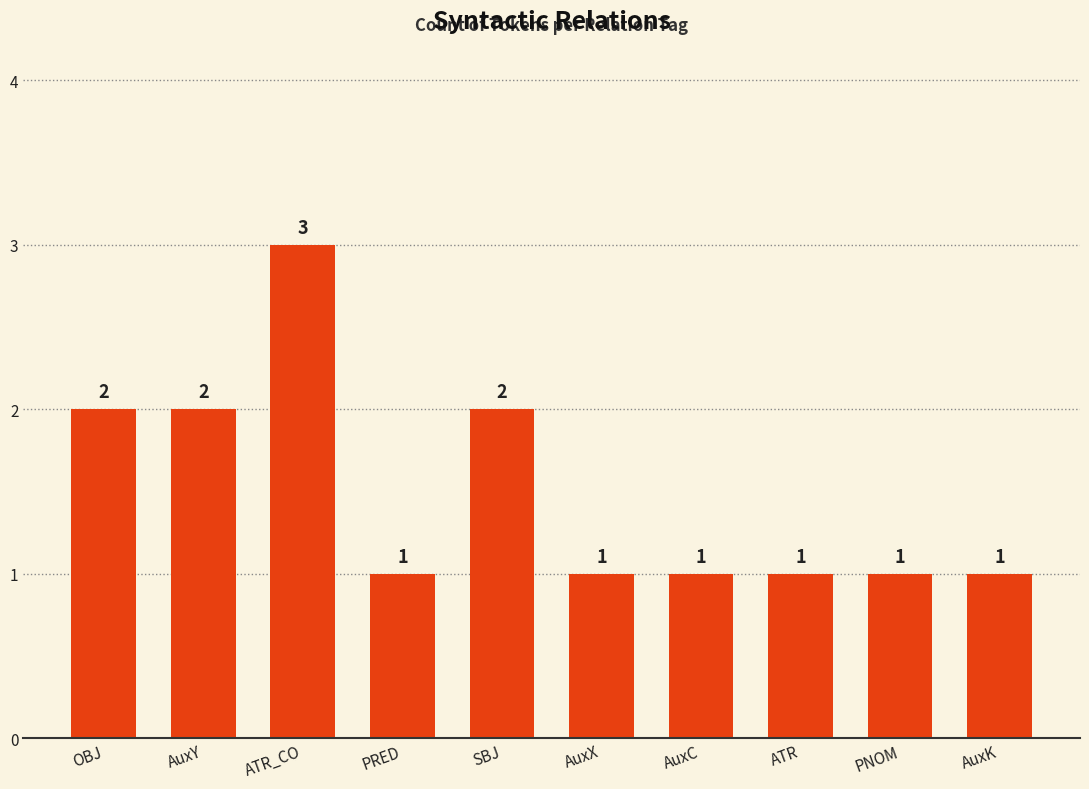

What is the greatest value displayed?

3